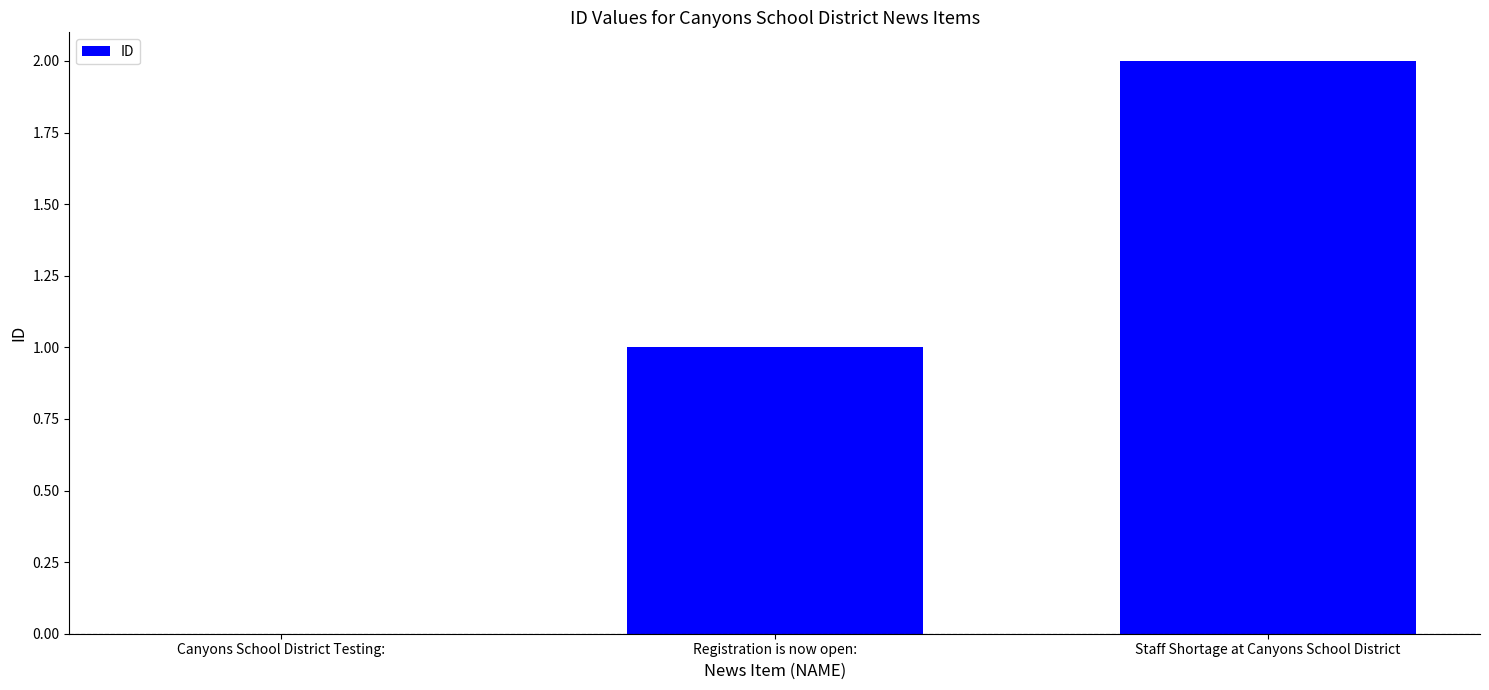

What is the sum of the values at Staff Shortage at Canyons School District and Canyons School District Testing:?

2